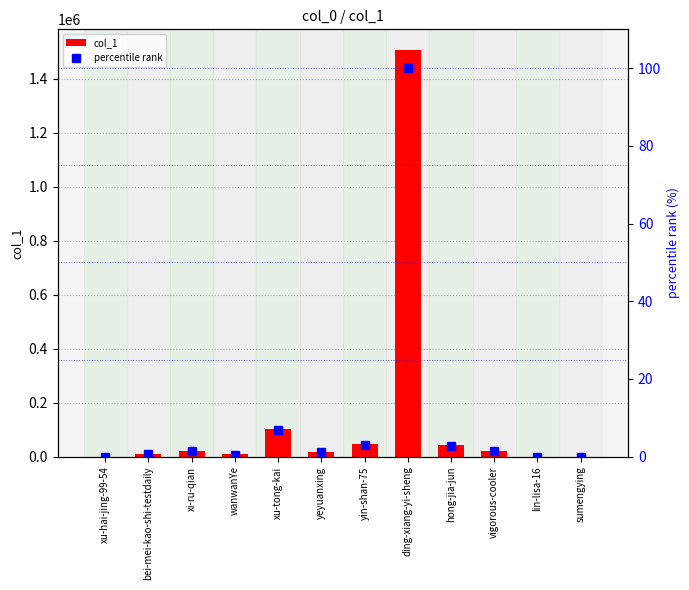

True or false: col_1 has a value of 41596 at hong-jia-jun.

True